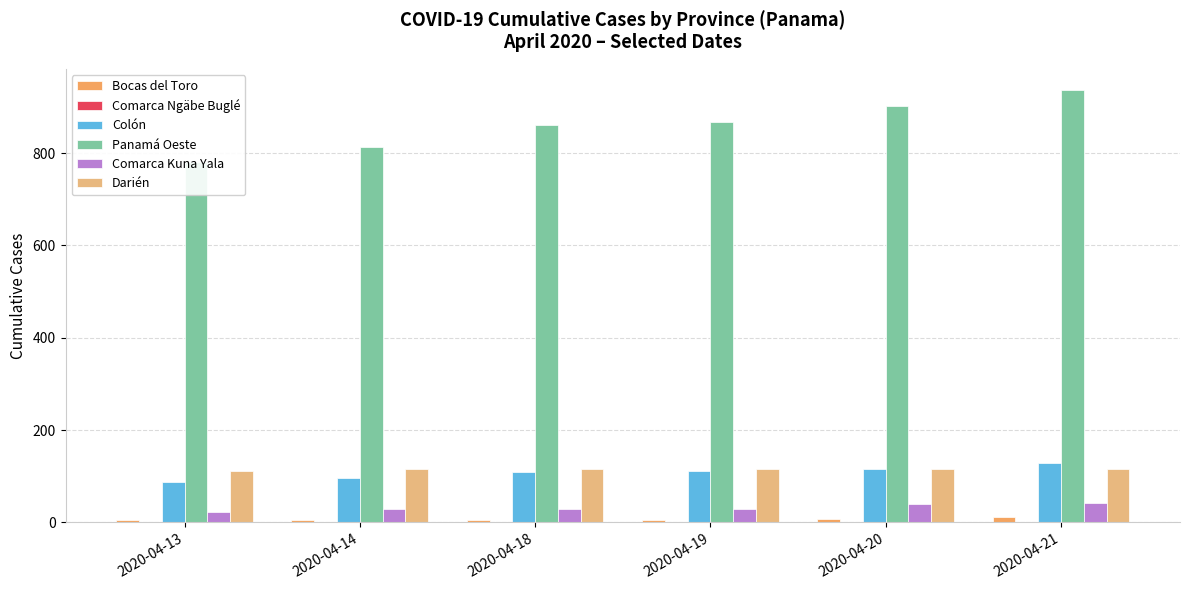

What is the total value across all series at 2020-04-18?

1121